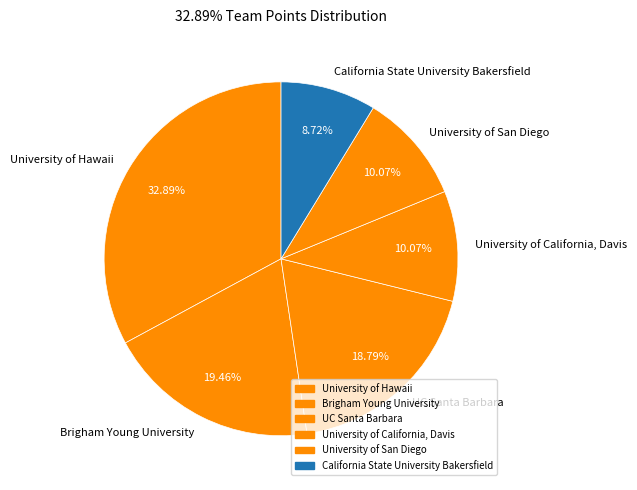

Does University of San Diego account for over 50% of the chart?

No